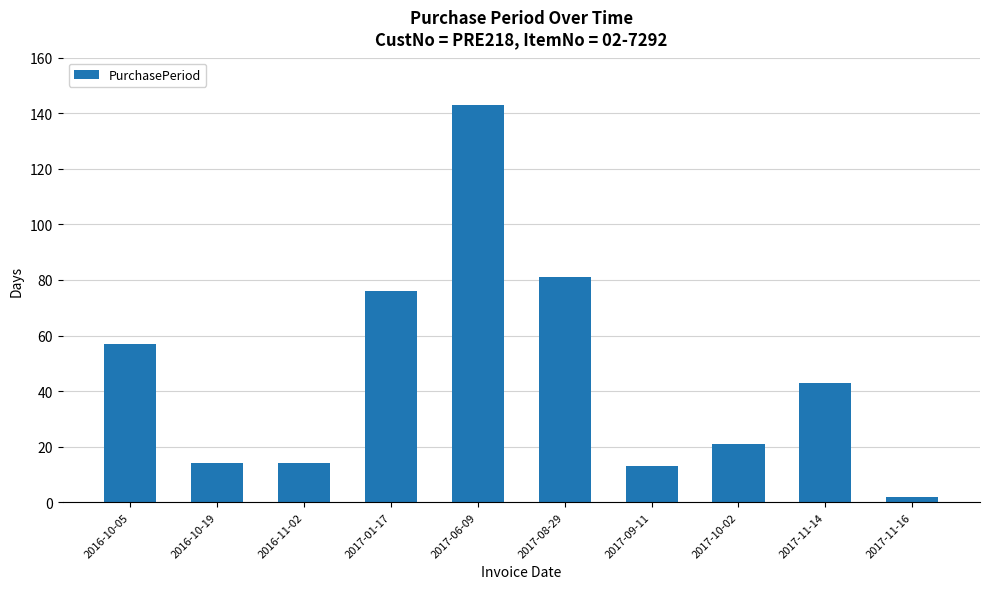

What position from the left is 2017-06-09?

5